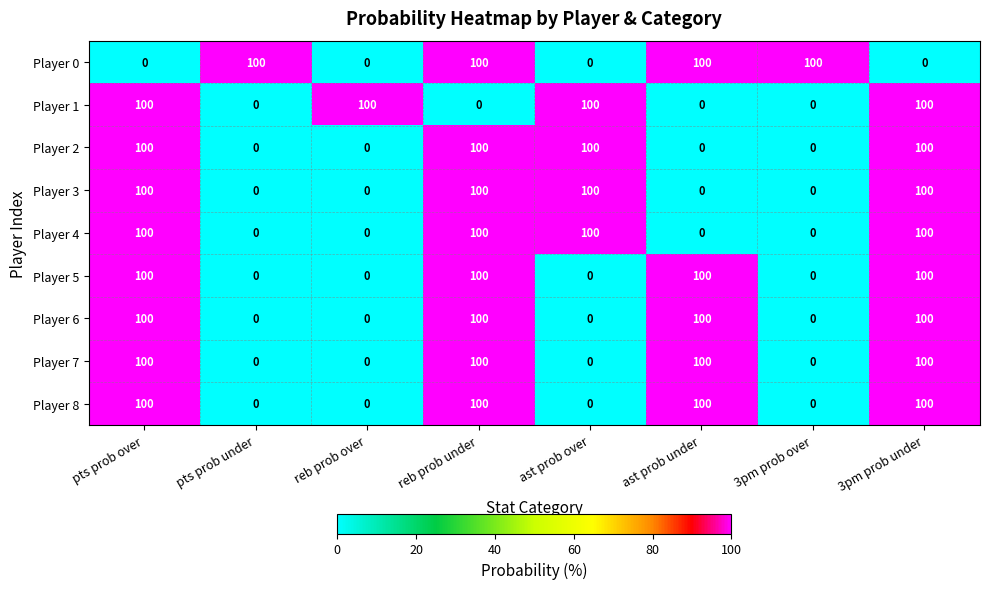

Read the Player 2 value at reb prob under, to the nearest 50.

100